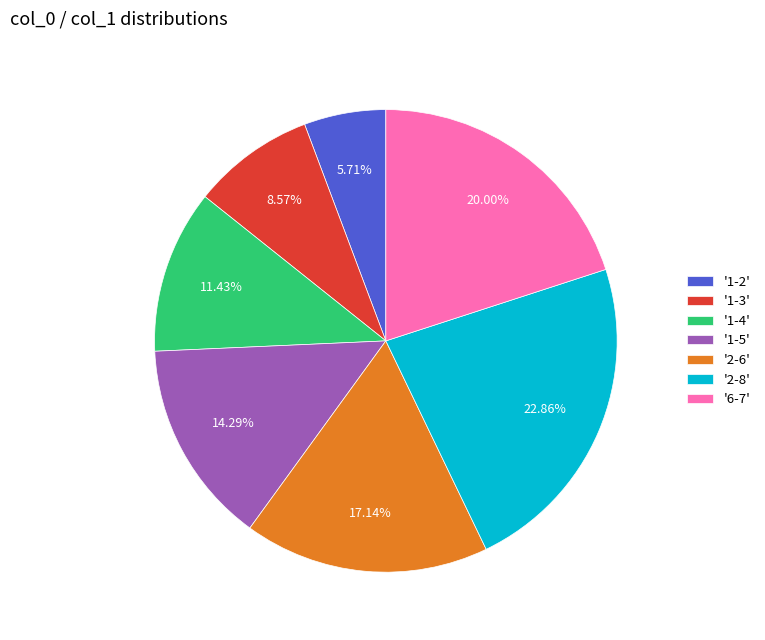

How many segments does this pie chart have?

7